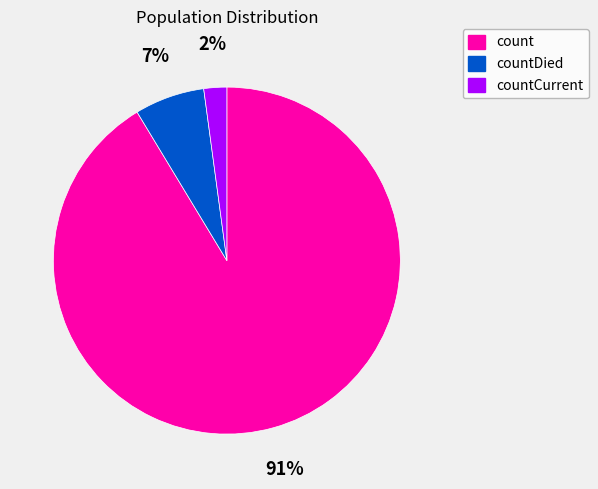

Does any single category account for the majority?

Yes